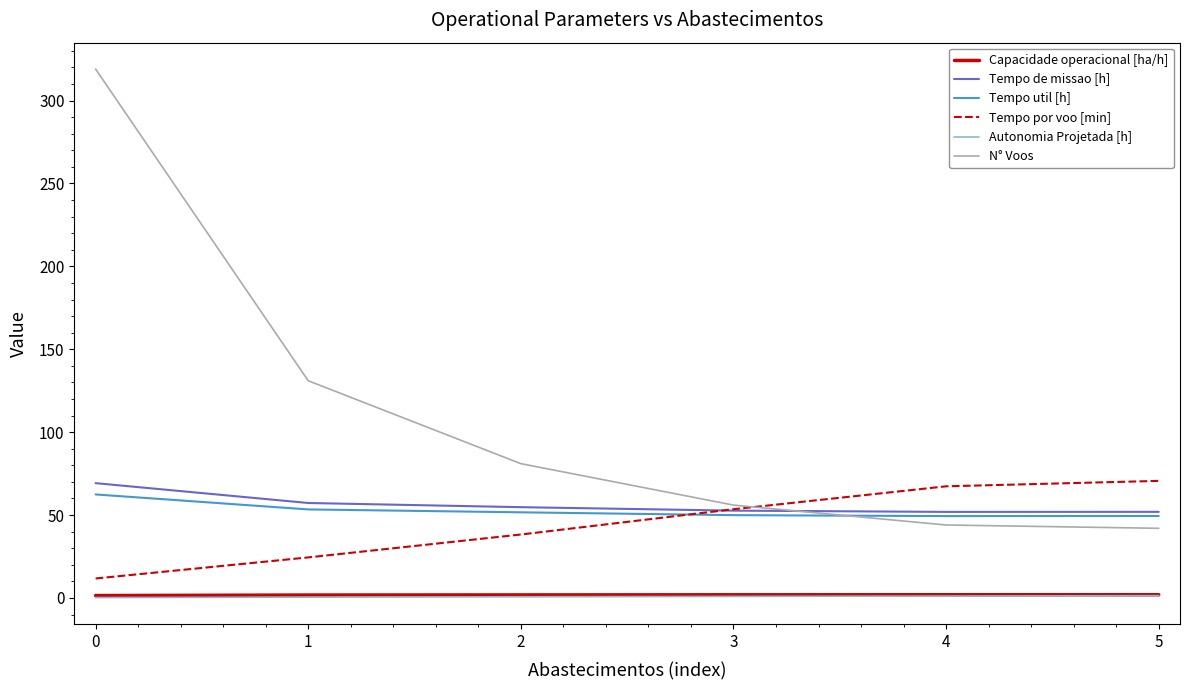

At which category is the sum across all series the highest?

0